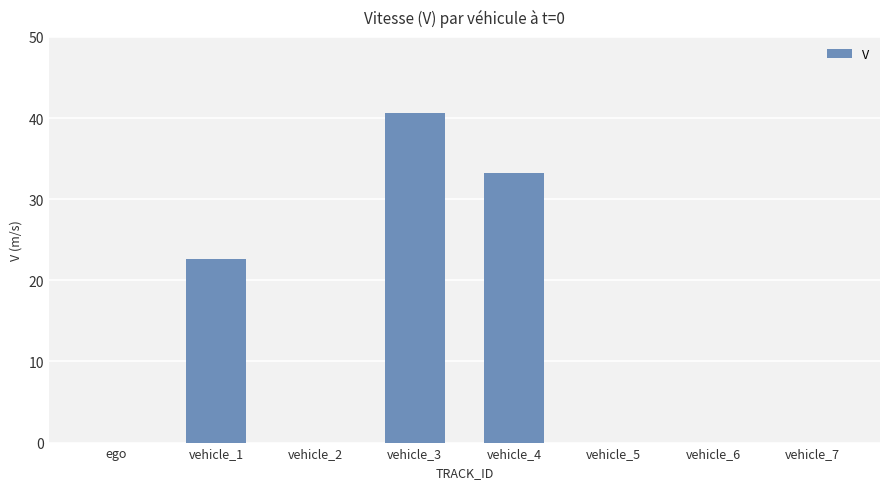

What is the sum of all values?

96.5